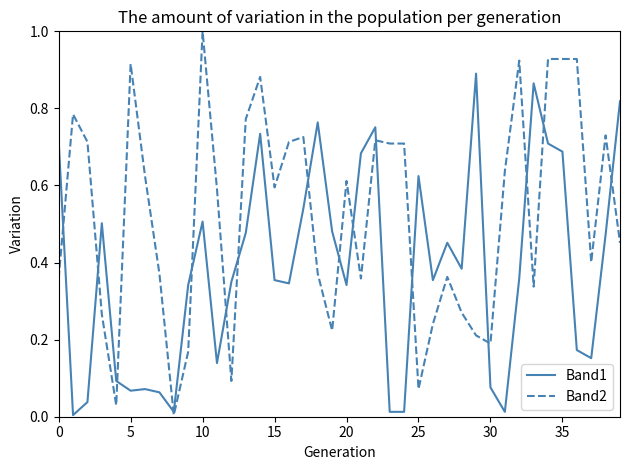

List the series in order of their overall mean, lowest first.

Band1, Band2